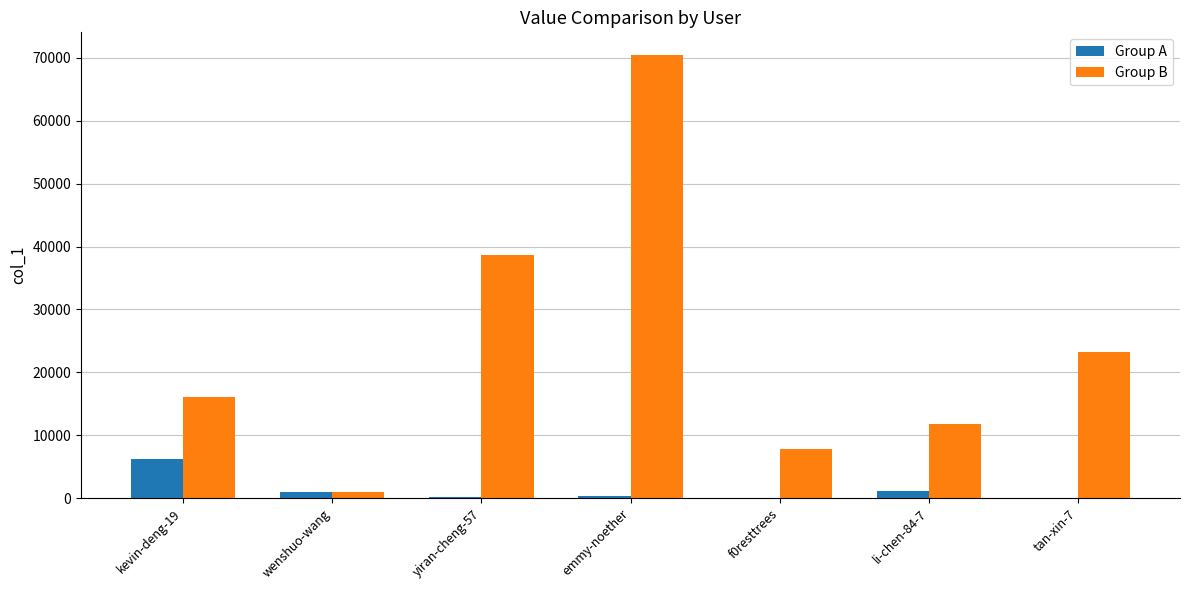

At which category is the sum across all series the highest?

emmy-noether